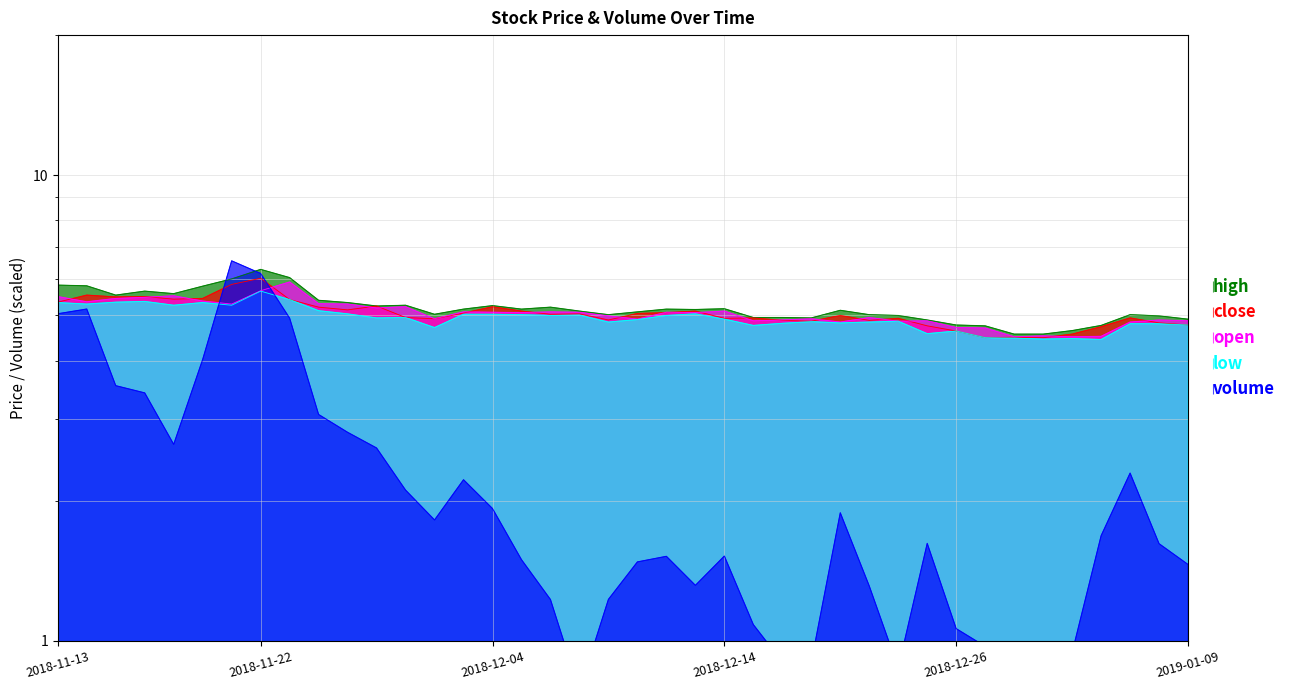

What is the label of the 23rd point from the right?

2018-12-06